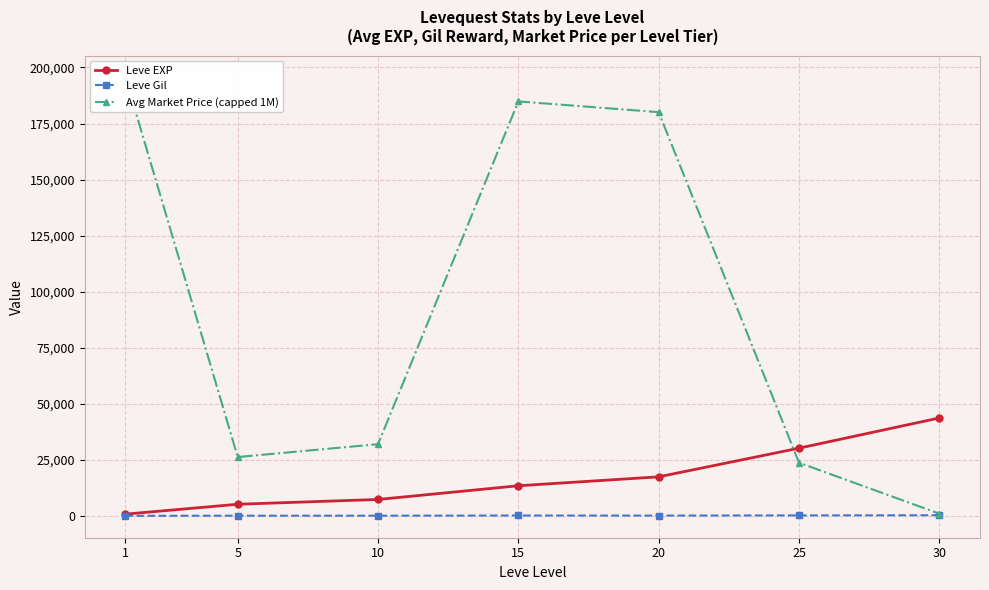

Reading right to left, extract all data points from this chart.

Leve EXP: 43730.0	30270.0	17486.7	13510.0	7400.0	5261.7	853.3
Leve Gil: 361.0	297.3	214.2	249.7	170.7	159.0	112.3
Avg Market Price (capped 1M): 1068.0	23781.3	180066.5	184855.5	32046.8	26313.5	195528.8